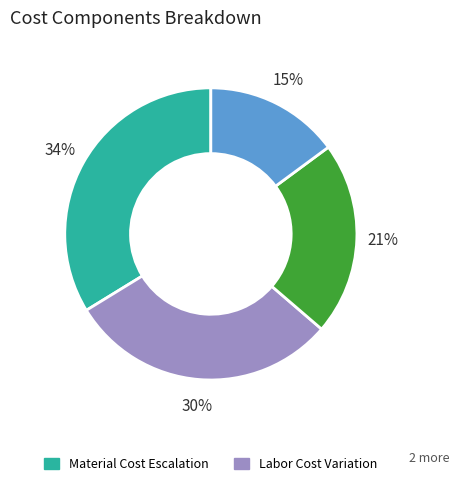

To the nearest percent, what is the average slice percentage?

25%